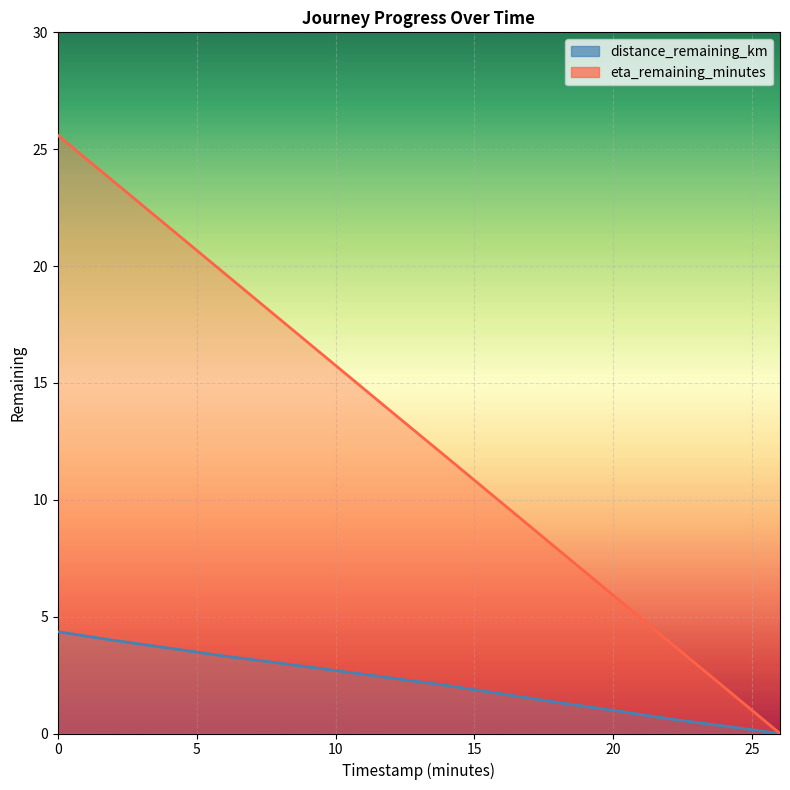

What is the difference between the second highest and minimum values in the eta_remaining_minutes series?

23.6